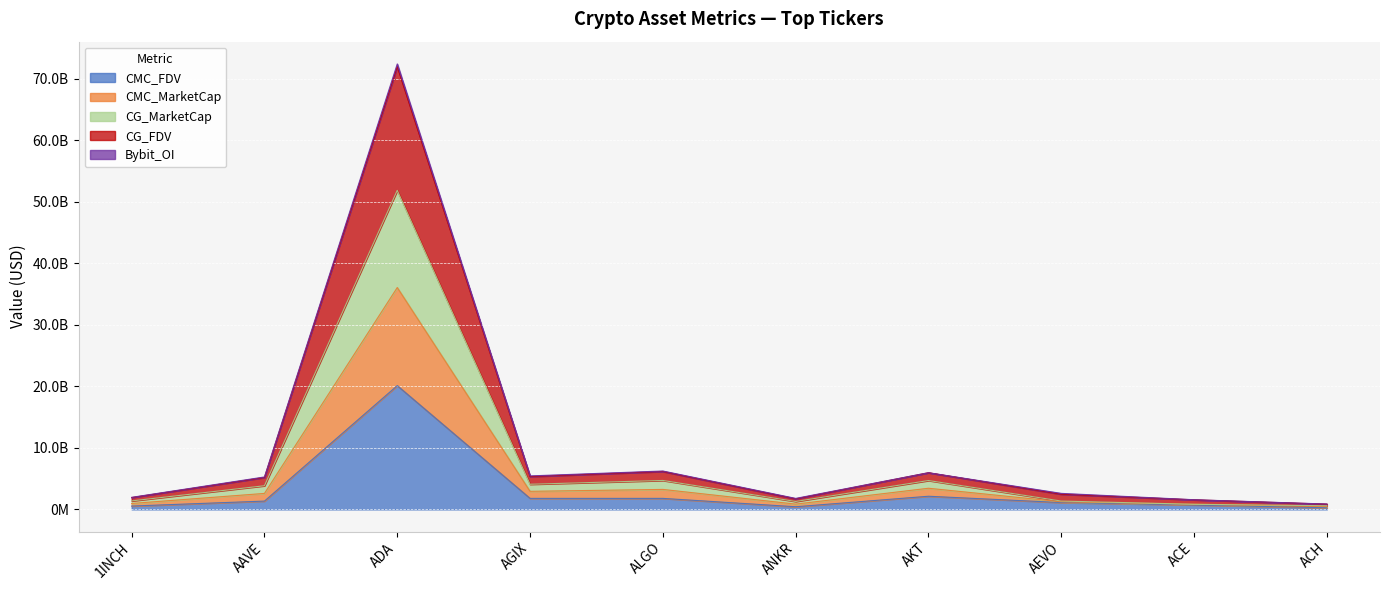

True or false: CMC_FDV and CMC_MarketCap intersect in this chart.

False